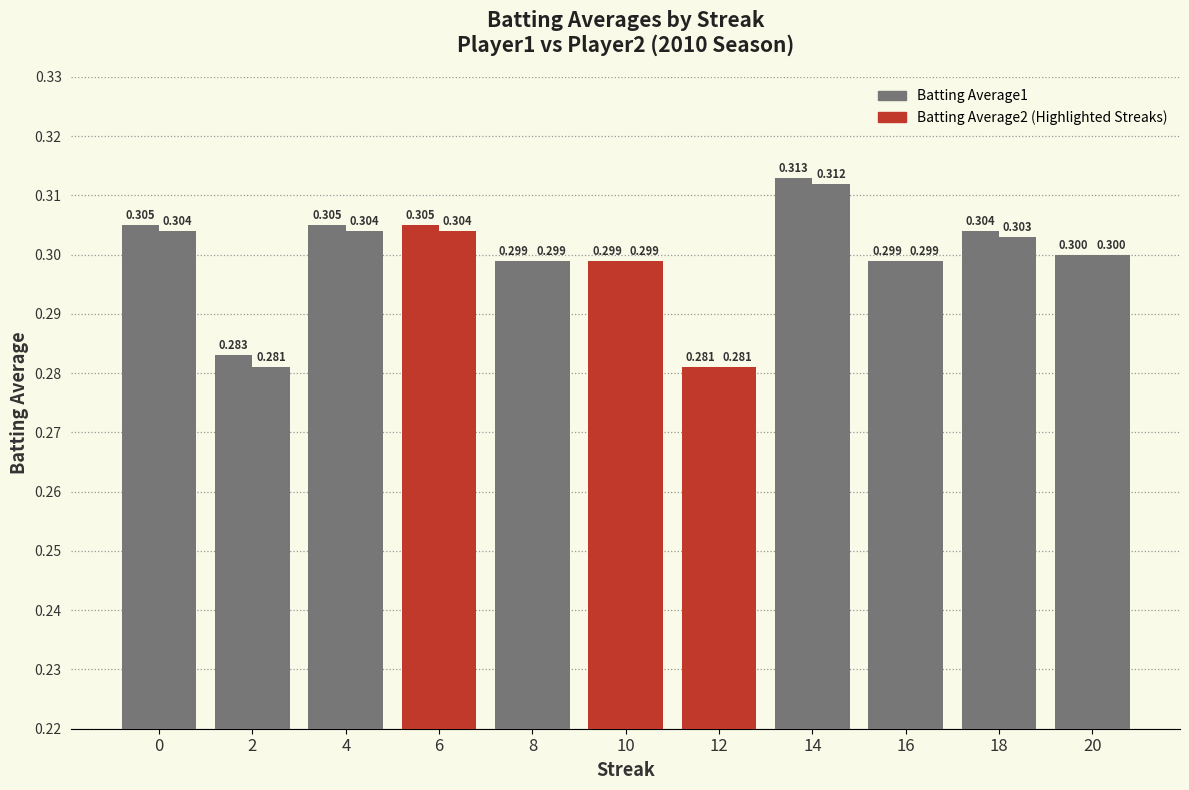

Count the number of data series in this chart.

2